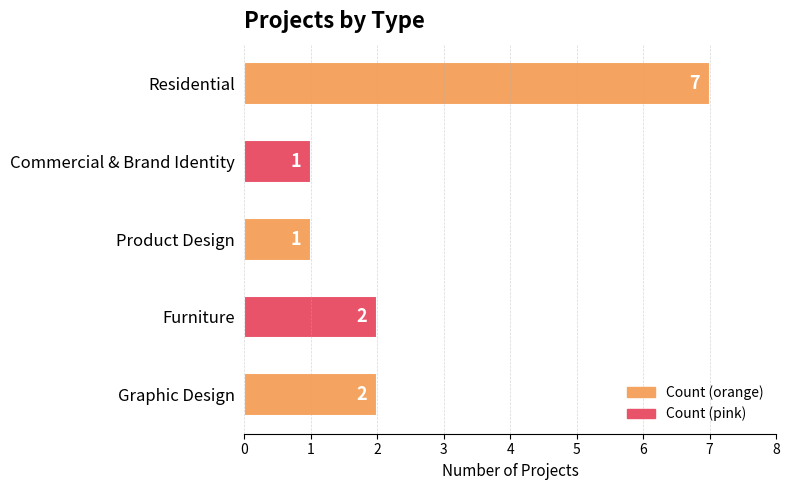

Which category has the highest value across all series?

Residential